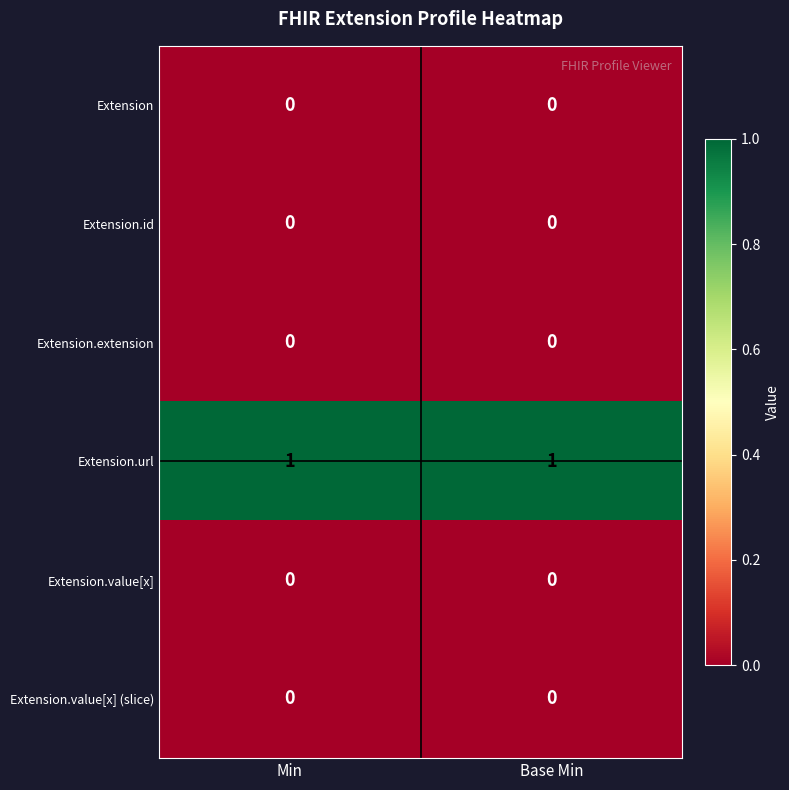

Count the number of categories in the chart.

2